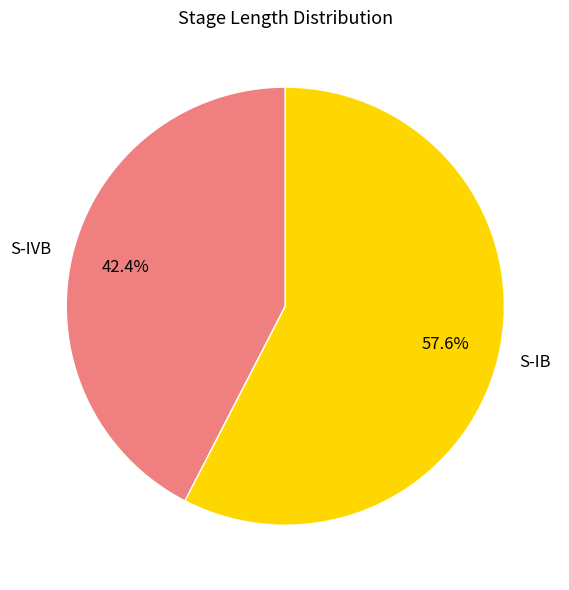

To the nearest percent, what percentage of the pie is S-IB?

58%